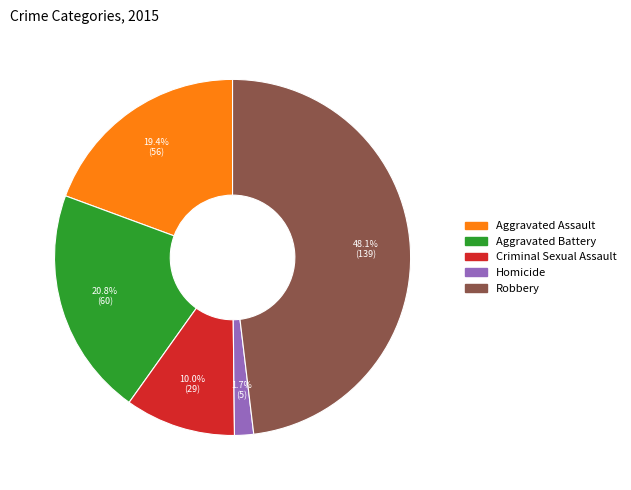

Which has a higher value, Homicide or Aggravated Battery?

Aggravated Battery